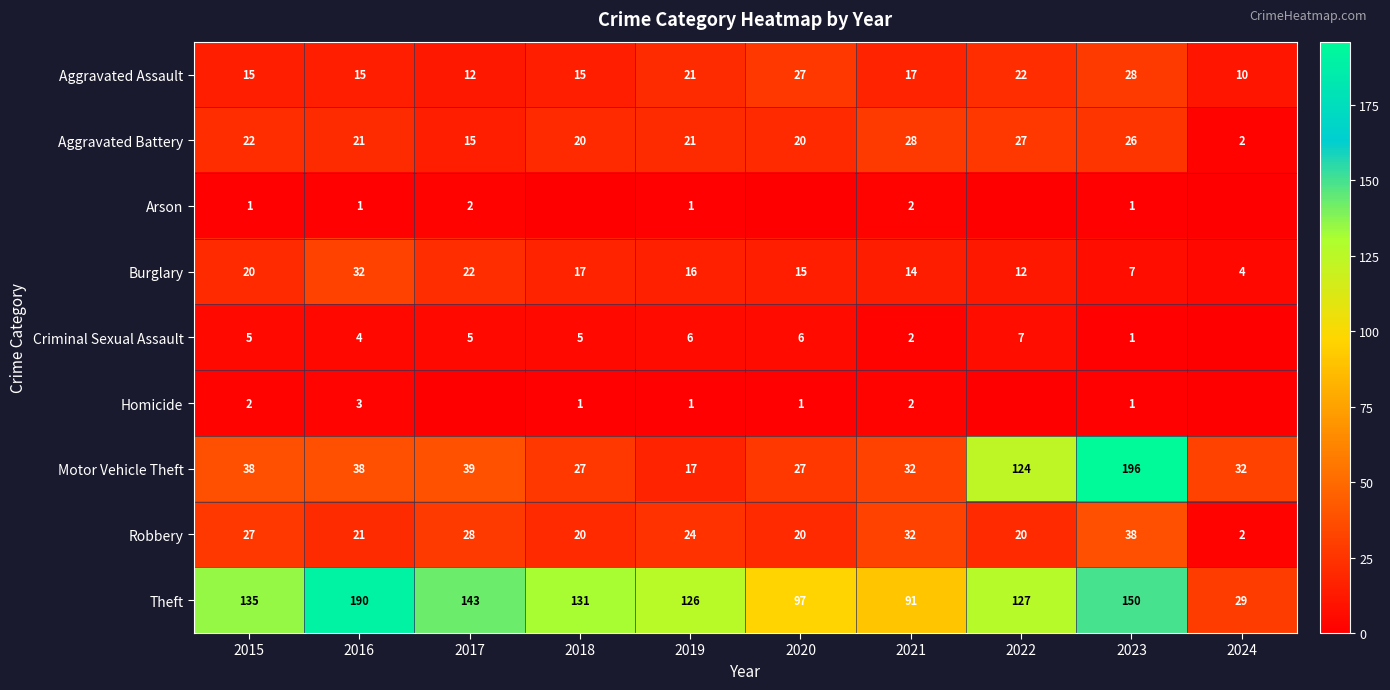

What is the total value across all series at 2015?

265